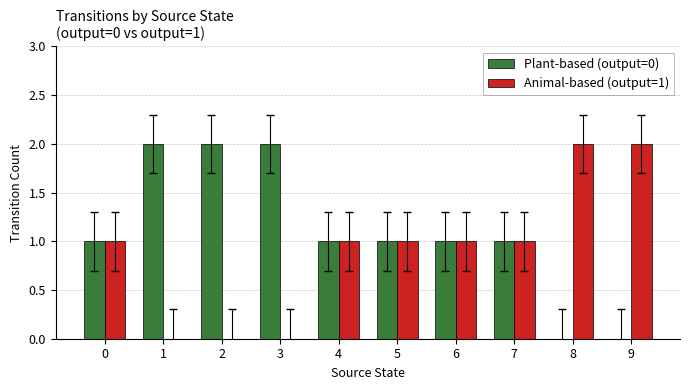

Which series has the largest total across all categories?

Plant-based (output=0)